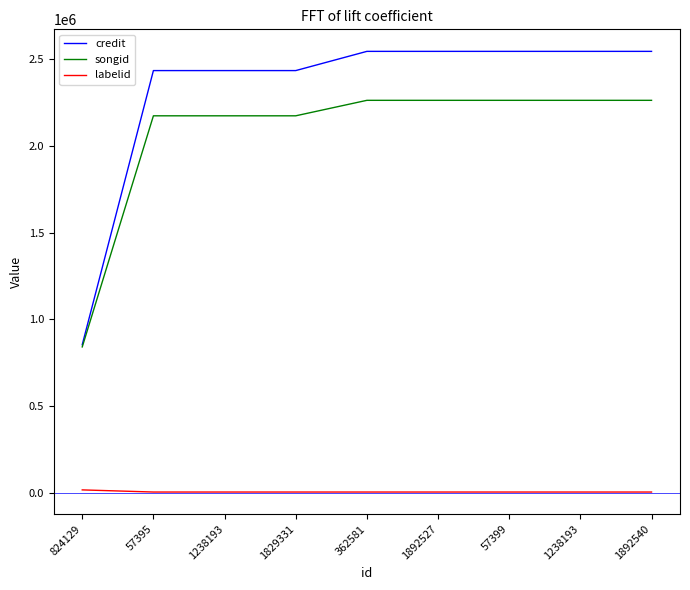

What are all the series names shown in the legend?

credit, songid, labelid